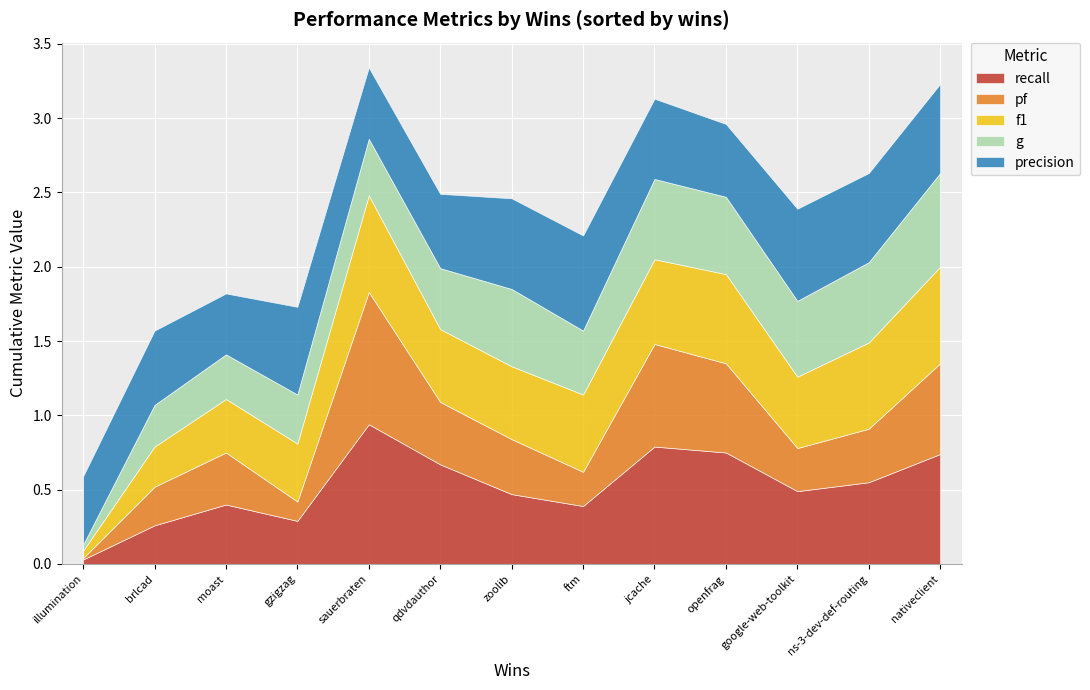

How many lines are shown in the chart?

5